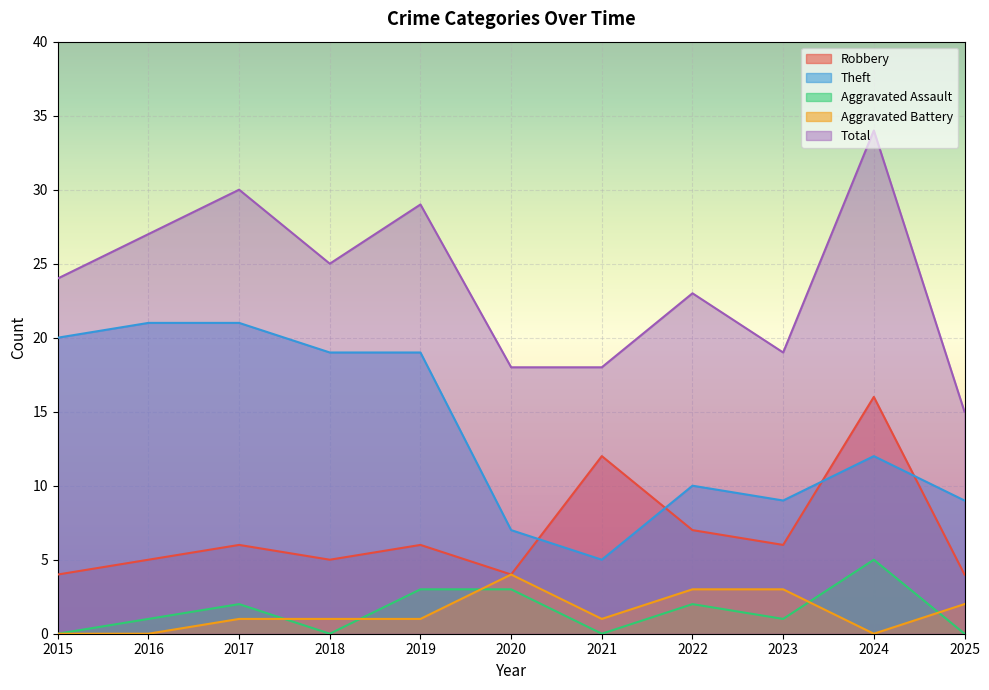

What is the difference between the highest and lowest values at 2017?

29